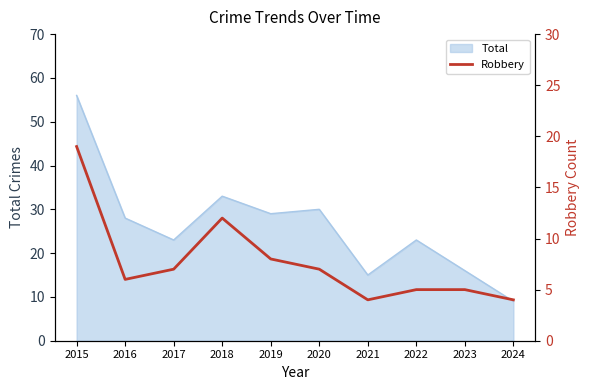

How many data points are less than 7?

5